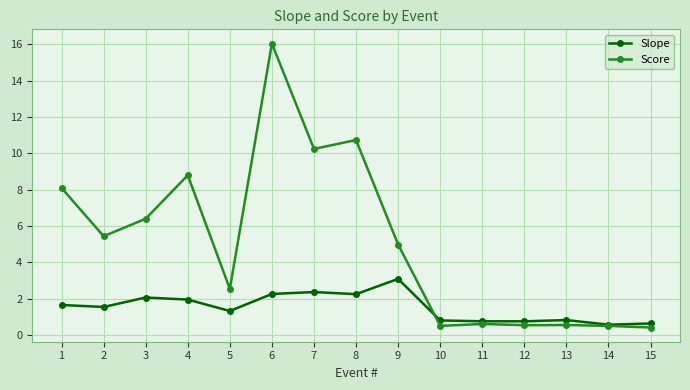

At which category is the sum across all series the highest?

6